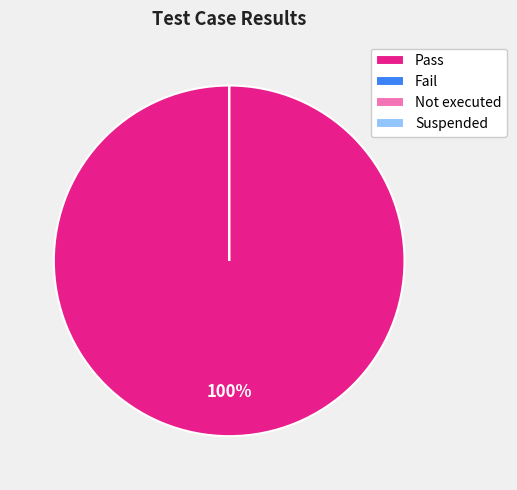

Is the sum of Not executed and Suspended greater than half?

No